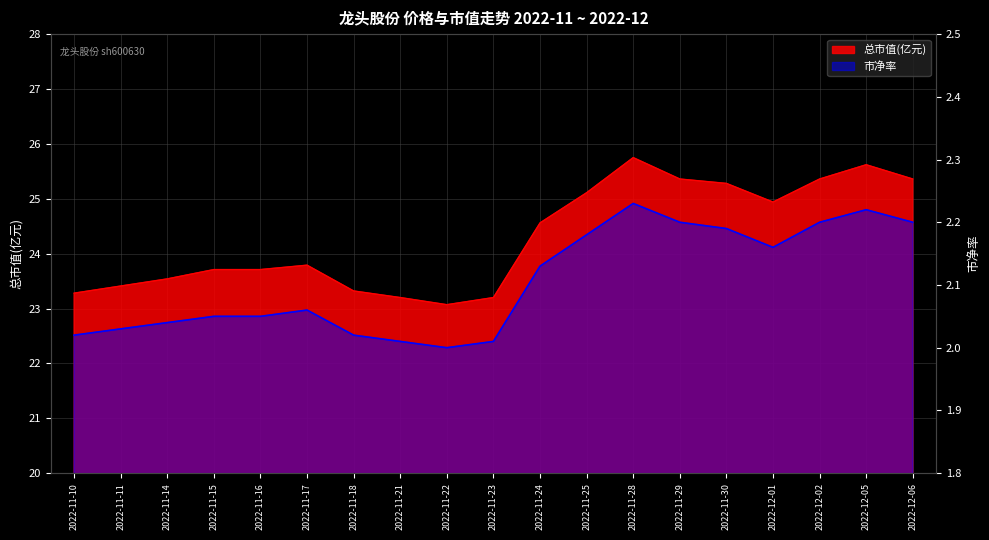

Is it true that 市净率 equals 1.2 at 2022-11-23?

False